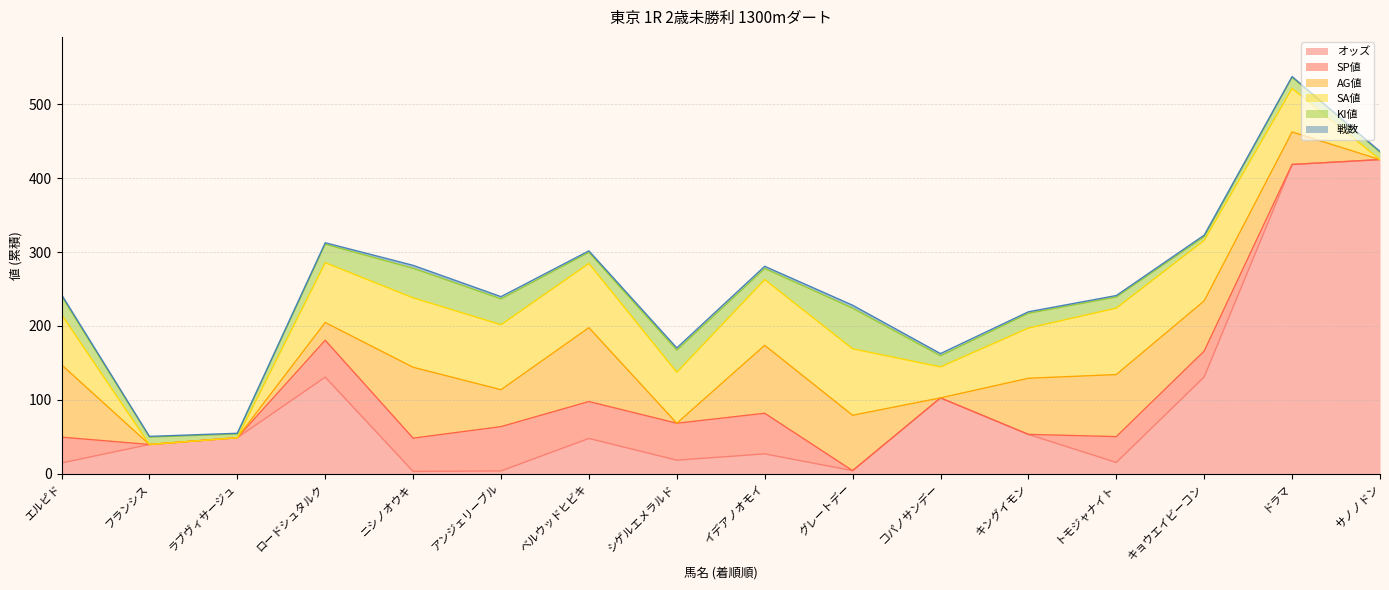

What value does the SP値 series have at イデアノオモイ?

55.0